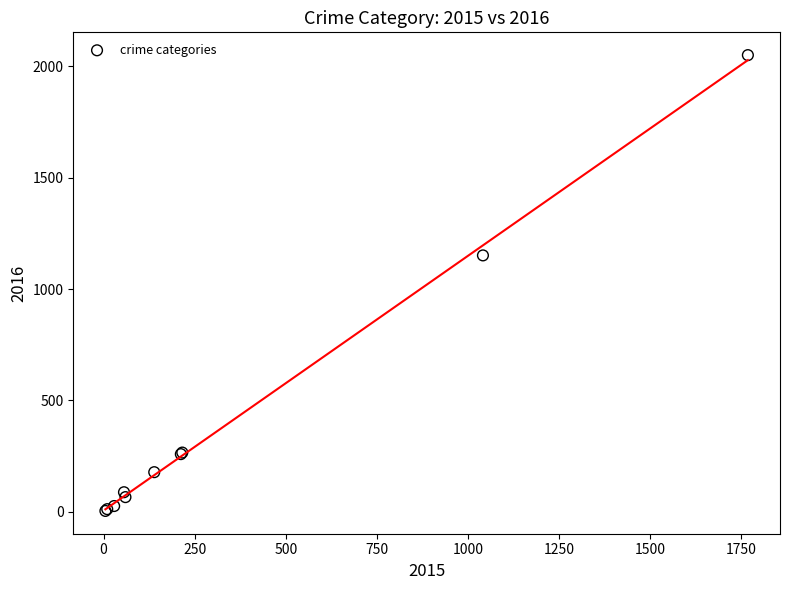

What Y value in the scatter plot is closest to 1027?

1151